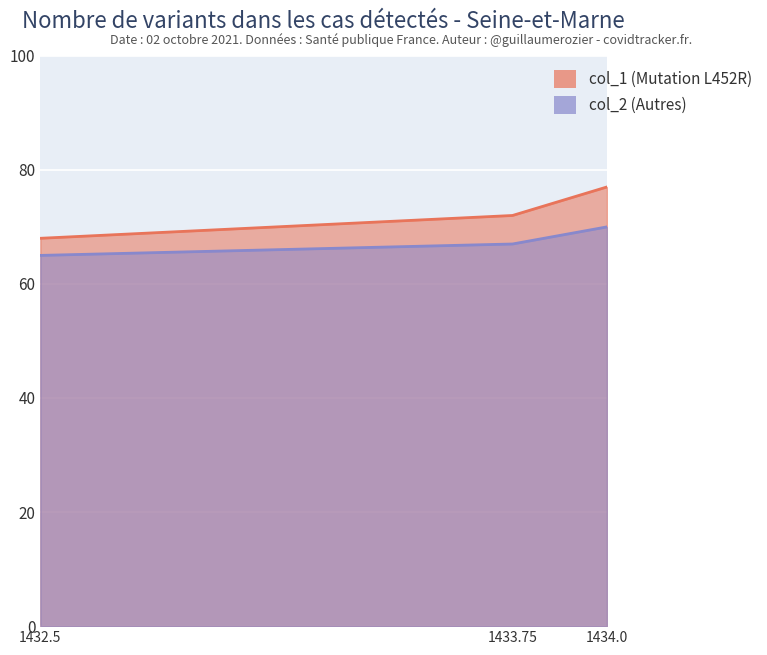

Which has a higher value, 1433.75 or 1434.0?

1434.0